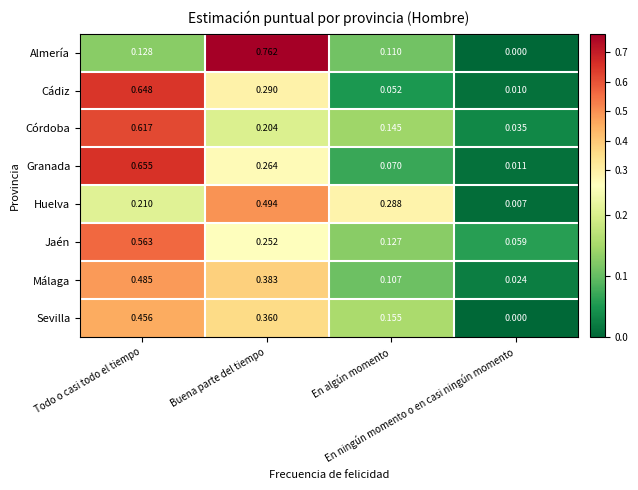

Which series has the widest spread of values?

Almería